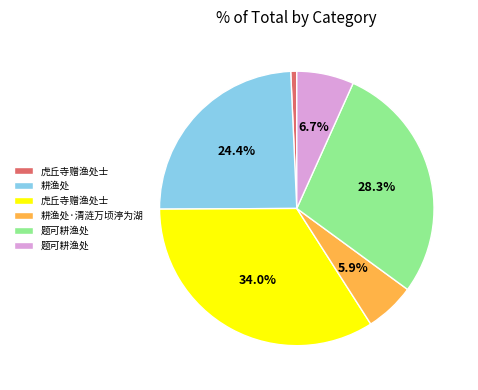

Is there any slice that represents more than half of the pie?

No